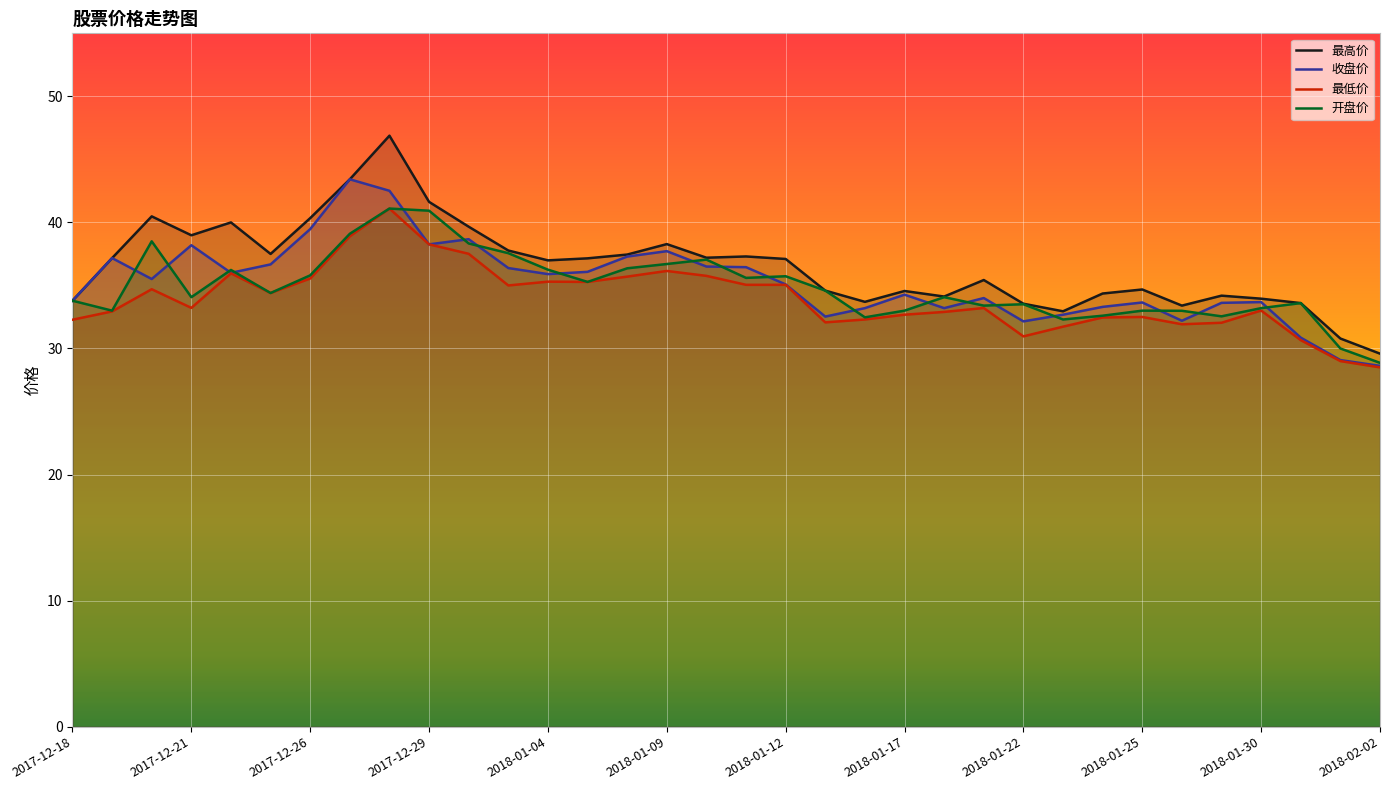

Which category has the highest value in the 收盘价 series?

2017-12-27